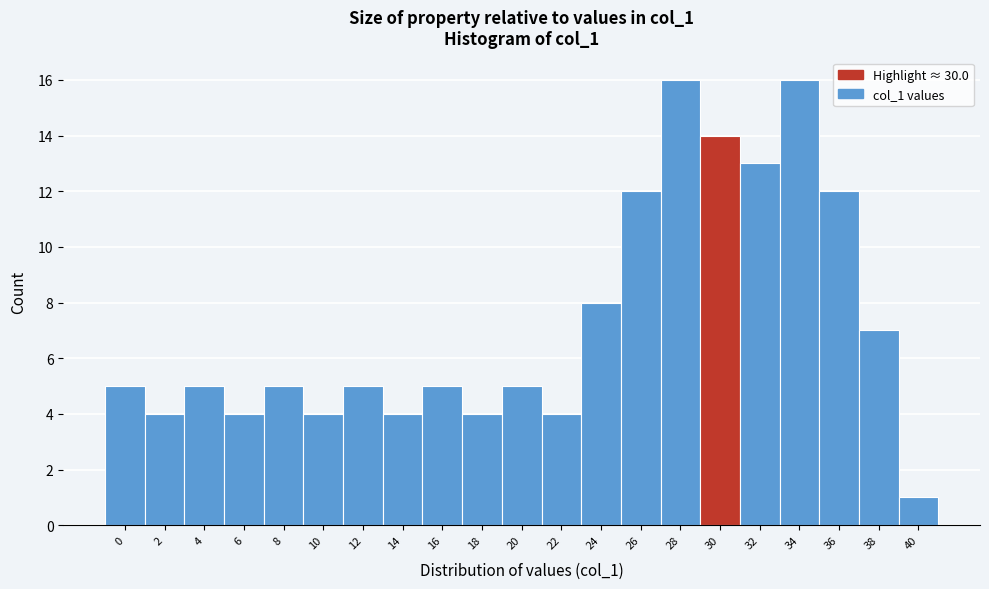

Reading right to left, extract all data points from this chart.

1	7	12	16	13	14	16	12	8	4	5	4	5	4	5	4	5	4	5	4	5